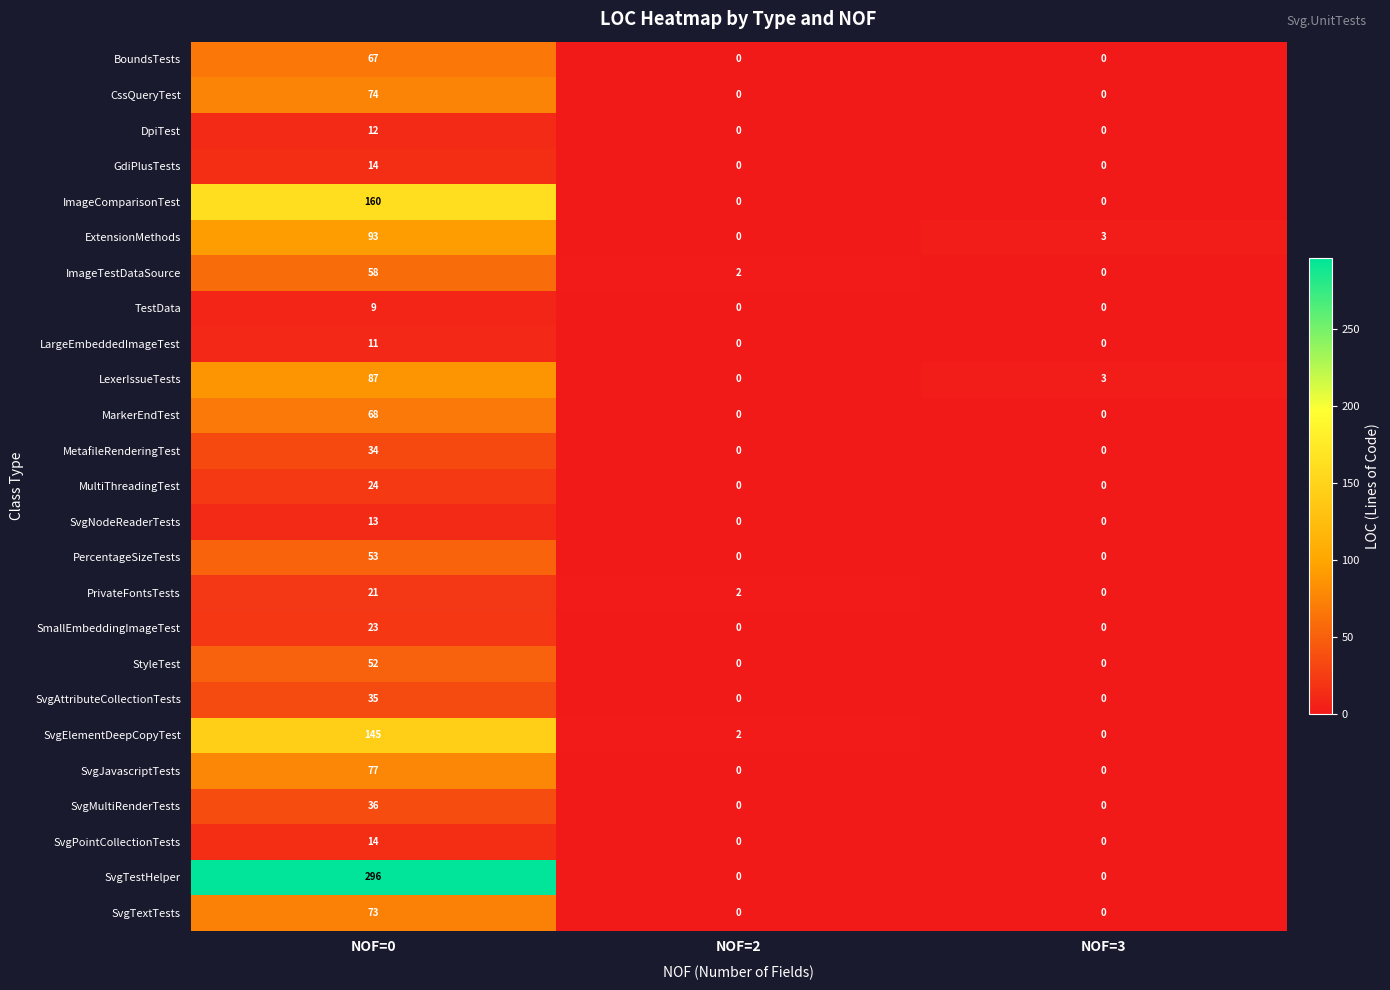

Which label corresponds to the largest value in the chart?

NOF=0